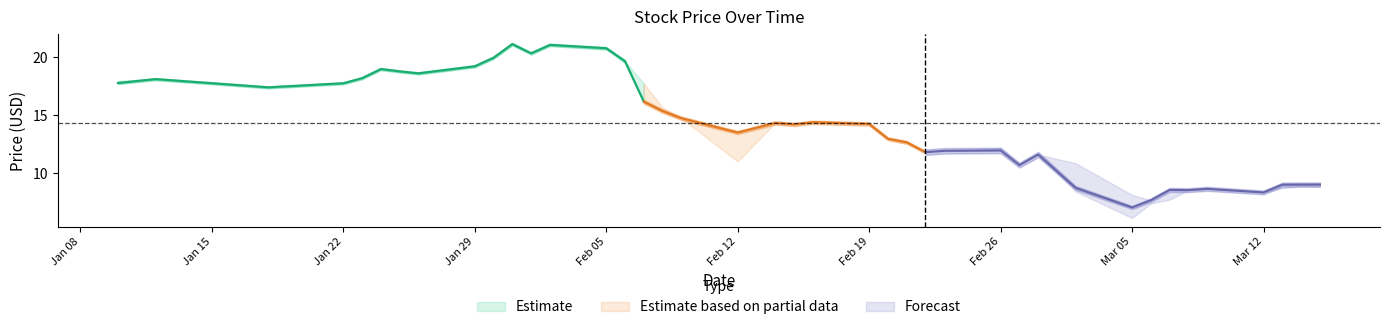

True or false: High has more than 0 points higher than both neighbors.

True